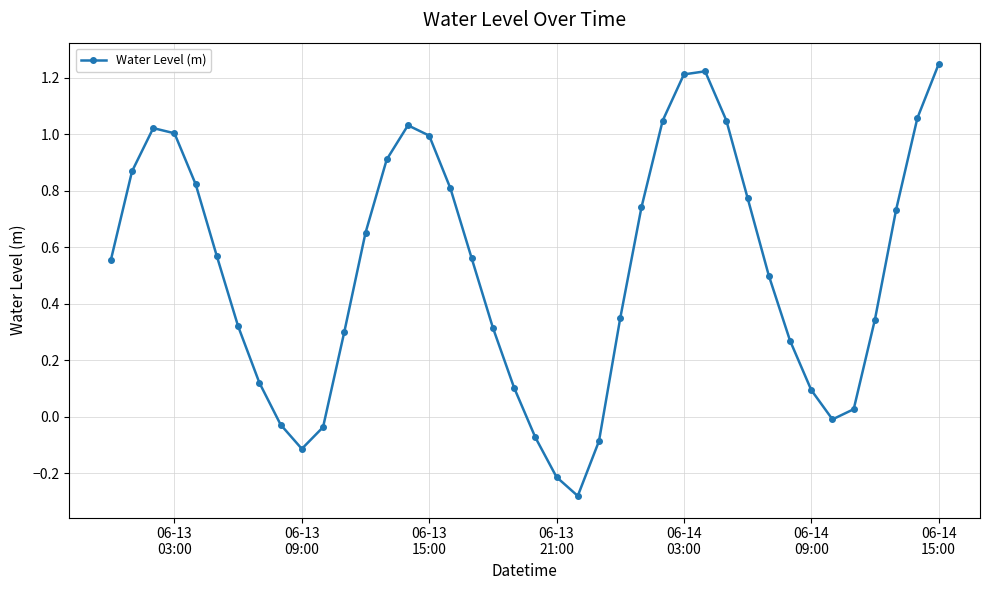

True or false: the data has more than 1 interior local peaks.

True